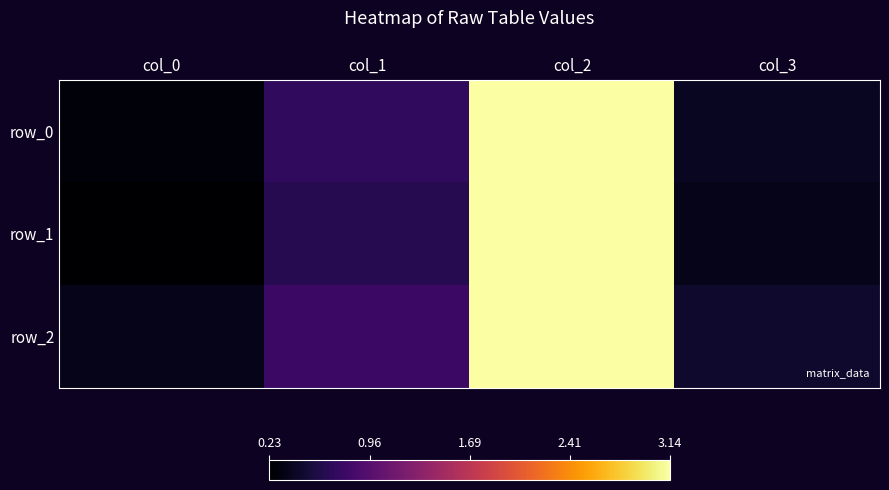

Rank the series by their average value, from highest to lowest.

row_2, row_0, row_1